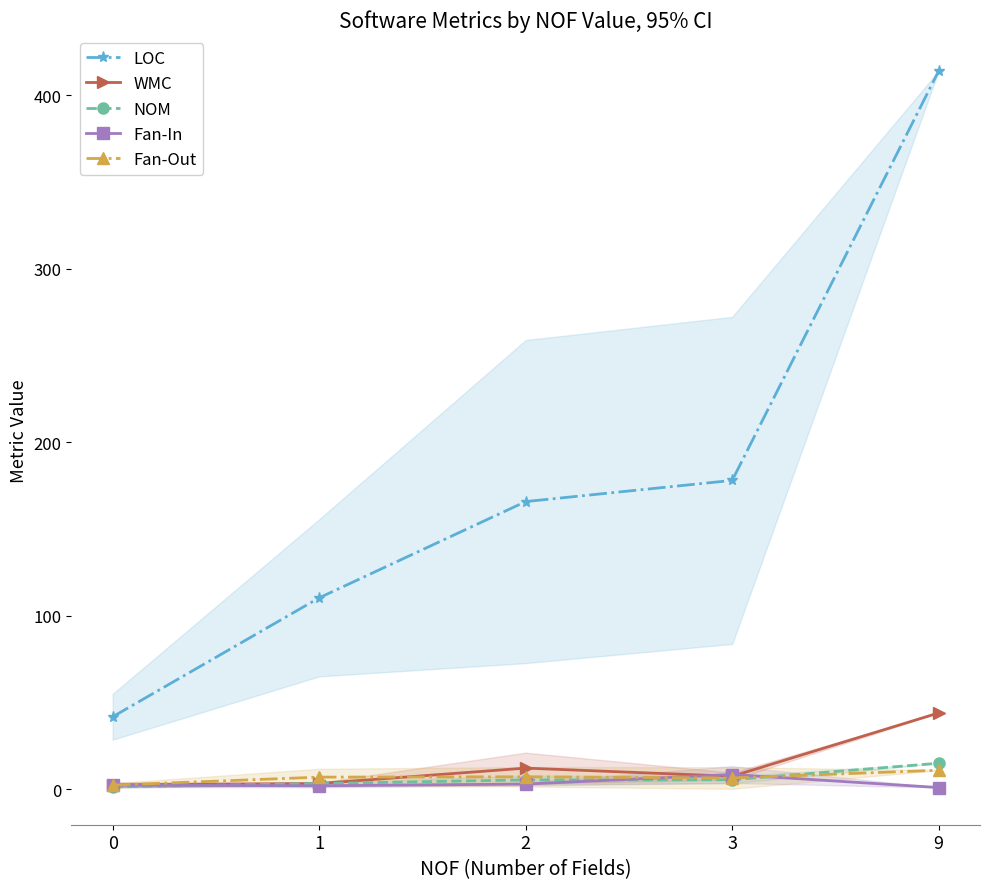

Where is Fan-Out nearest to the value 6?

3